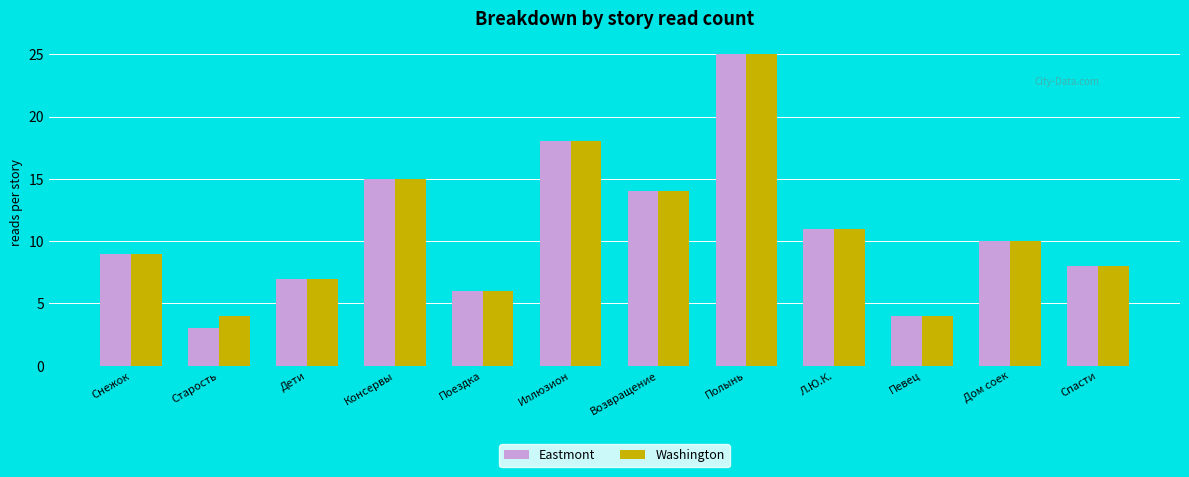

Reading left to right, what are all the values shown in this chart?

Eastmont: 9	3	7	15	6	18	14	25	11	4	10	8
Washington: 9	4	7	15	6	18	14	25	11	4	10	8